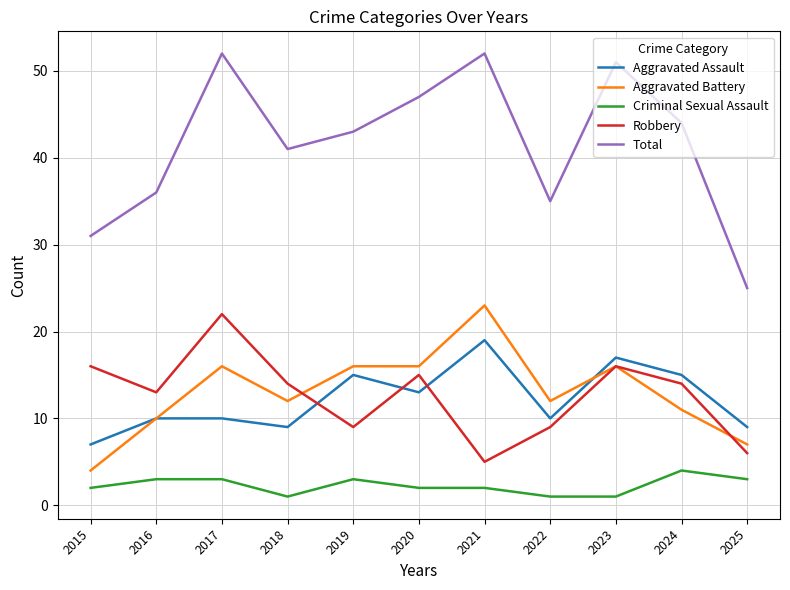

Does the chart have visible grid lines?

Yes